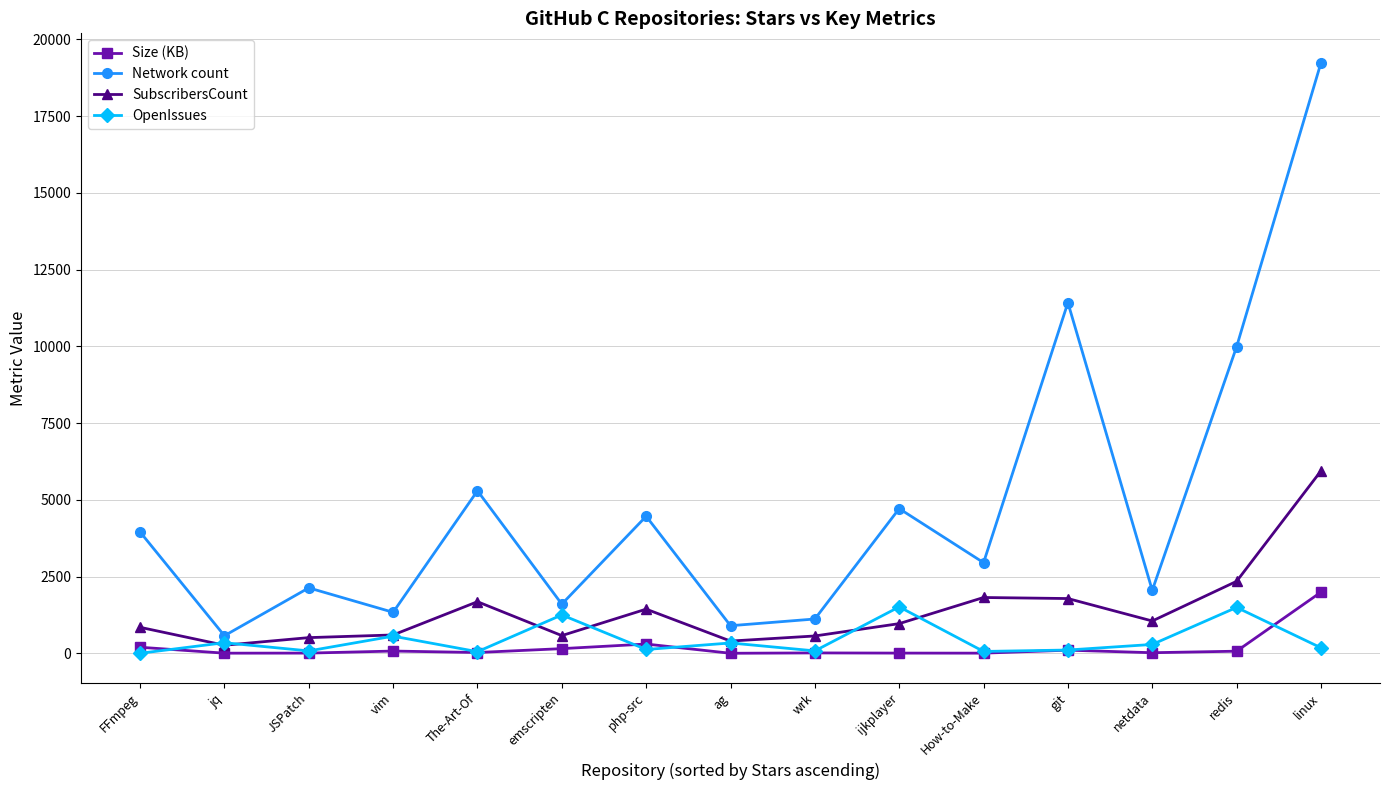

What is the difference between the maximum and minimum values in the Network count series?

18660.0